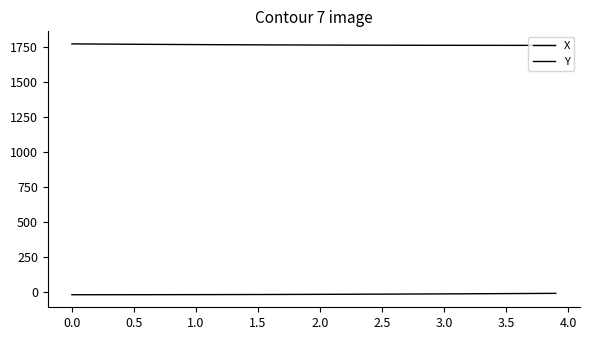

What is the value of the Y point at the 37th from the left?

1763.3